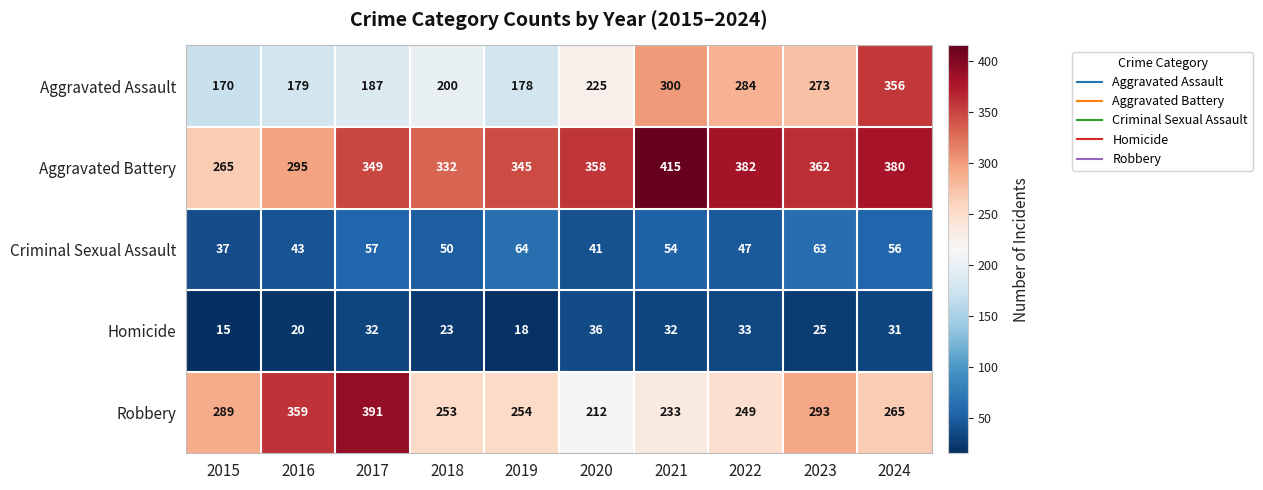

The value of Homicide at 2017 is 32. True or false?

True